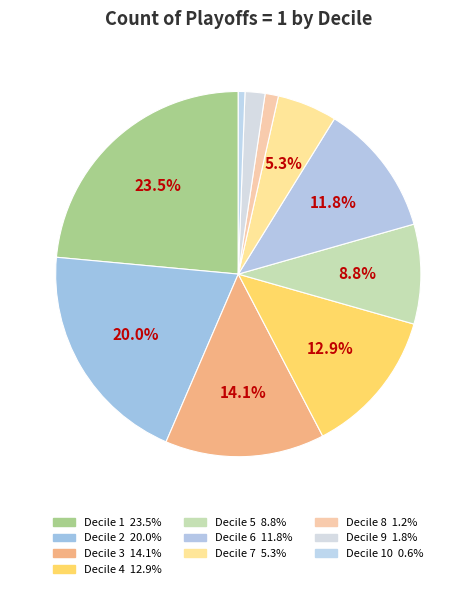

Does any single category account for the majority?

No